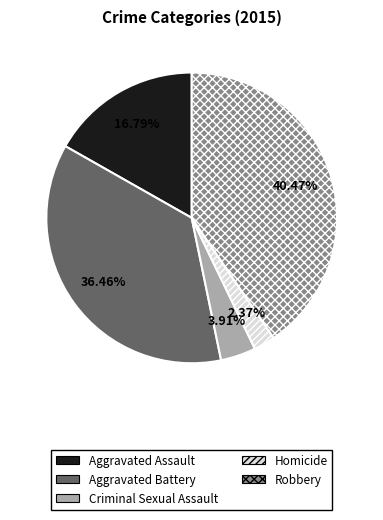

What percentage is NOT represented by Criminal Sexual Assault?

96.1%